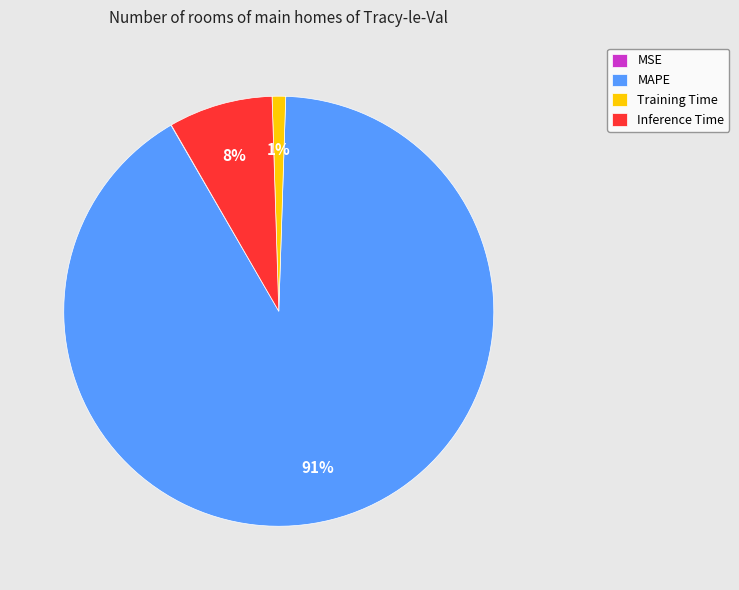

To the nearest percent, what portion does Training Time represent?

1%